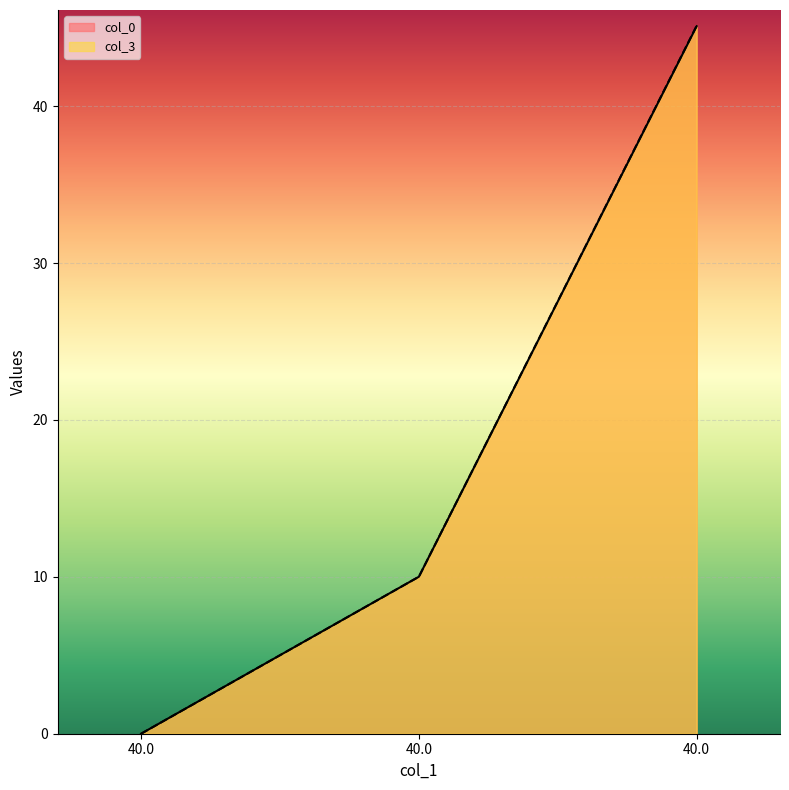

What is the value of the col_0 point at the 3rd from the left?

45.1